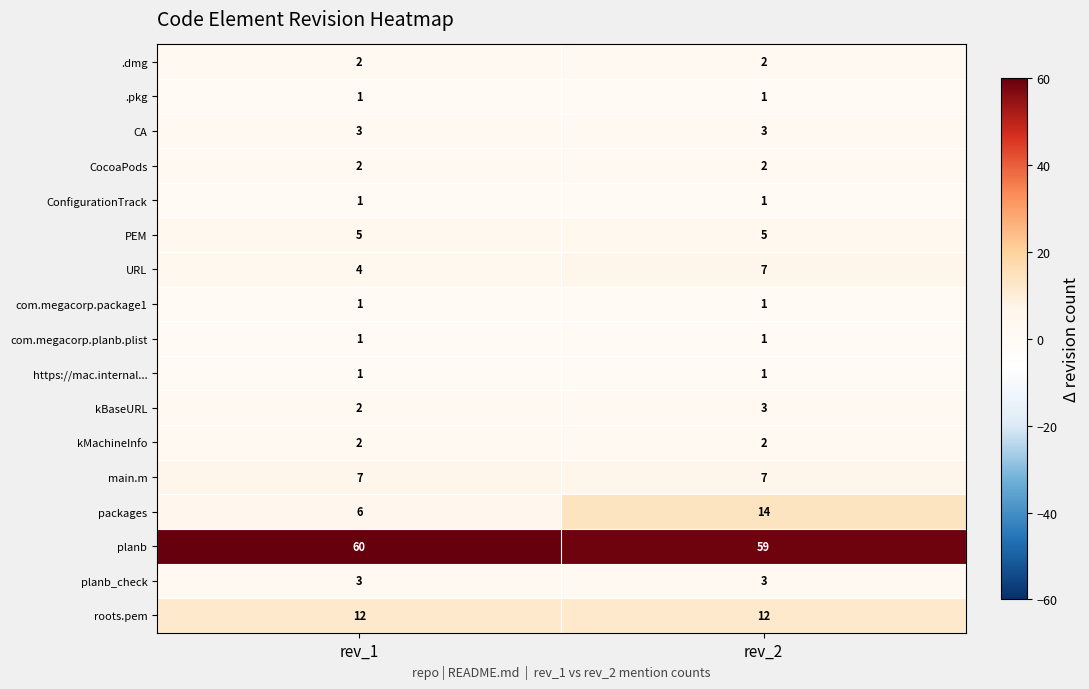

Which category has the highest value across all series?

rev_1